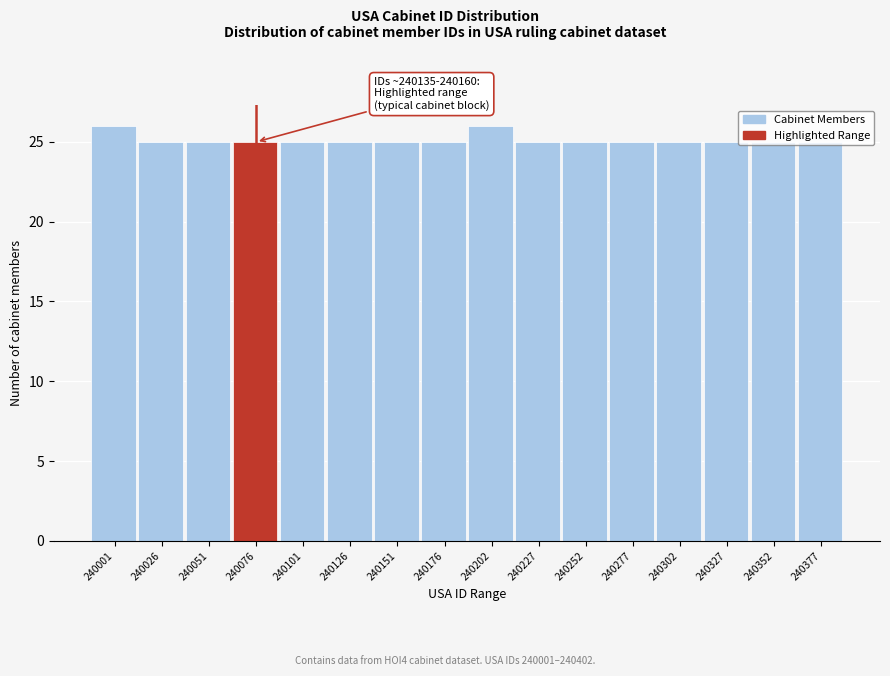

What is the ratio of the value at 240026 to the value at 240001?

1.0